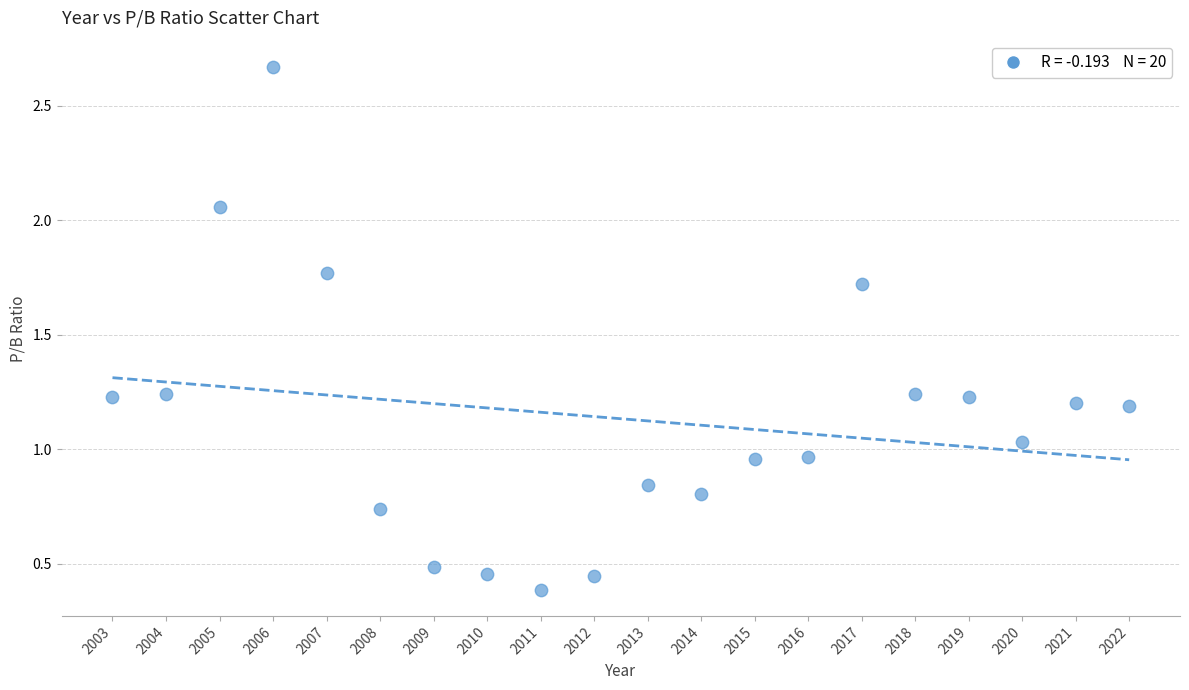

What is the range of Y values (max minus min)?

2.3